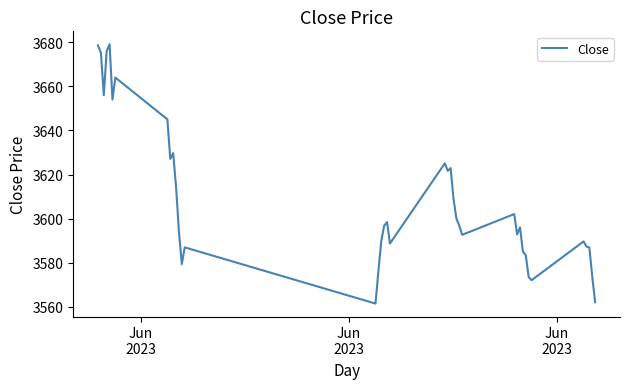

What is the difference between the maximum and minimum values?

117.7